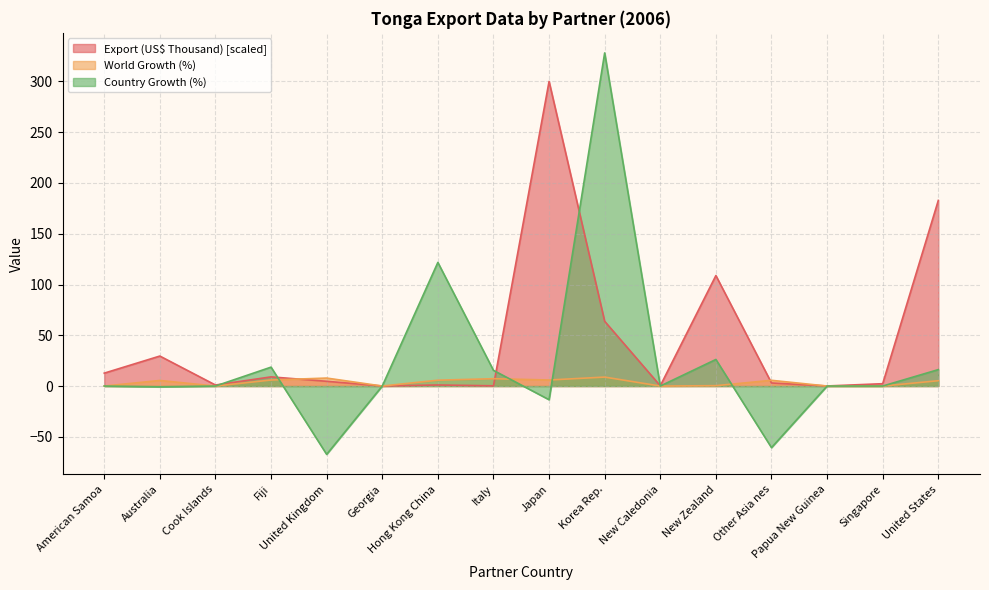

What is the label of the 7th point from the left?

Hong Kong China